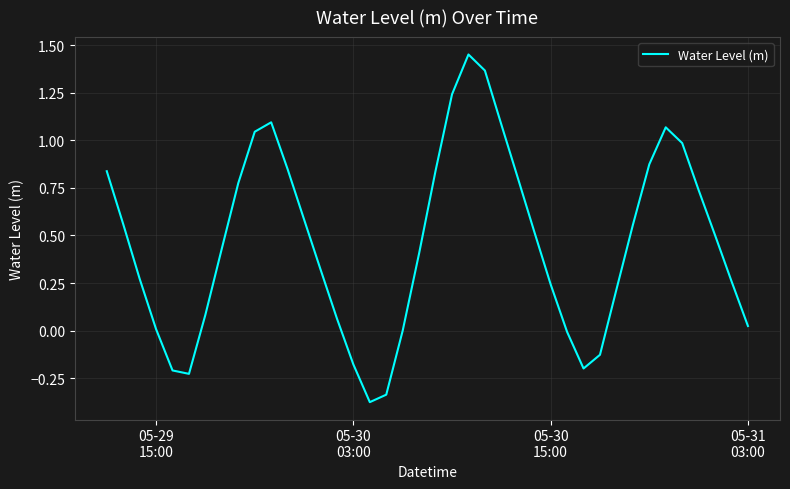

What is the difference between the maximum and minimum values?

1.8